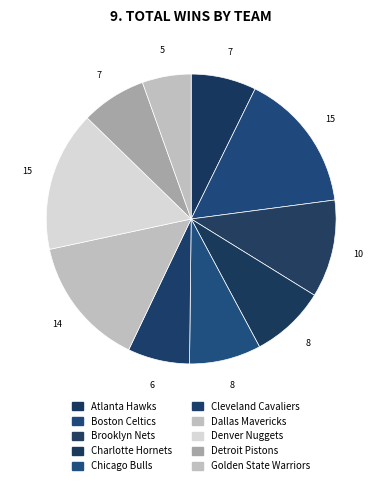

What portion of the pie excludes Golden State Warriors?

94.5%